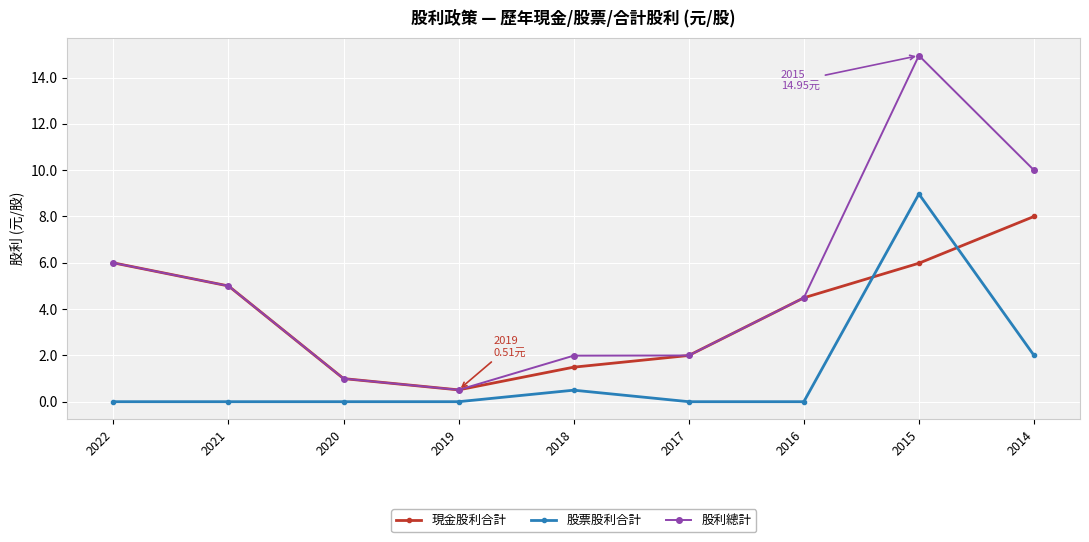

What is the difference between the 現金股利合計 values at 2020 and 2018?

0.5